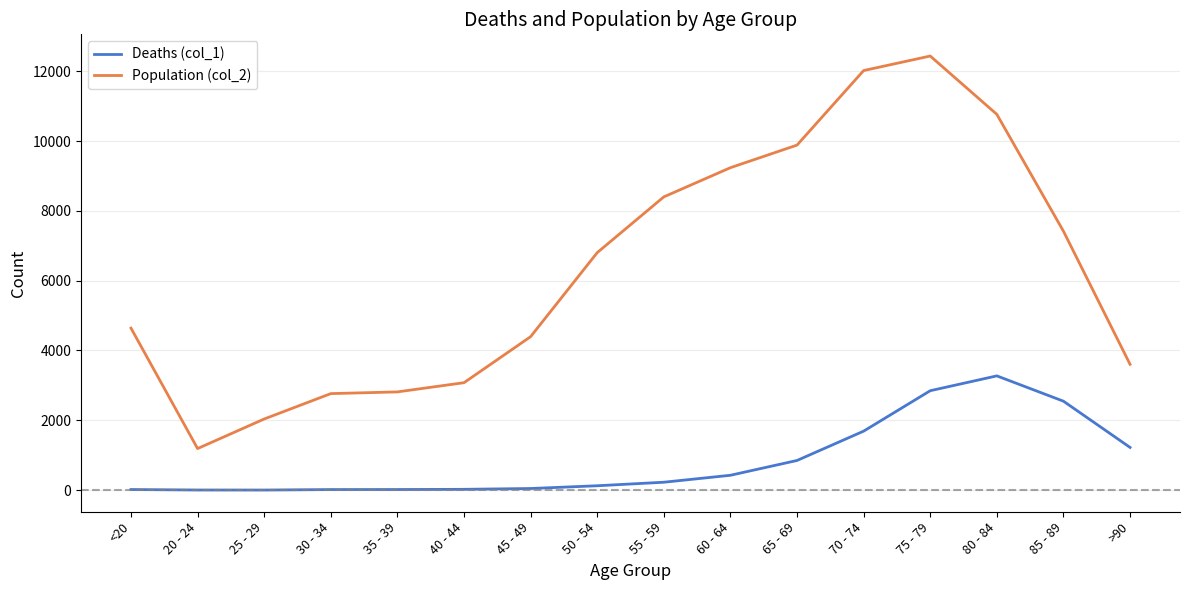

What is the average value of the Population (col_2) series?

6343